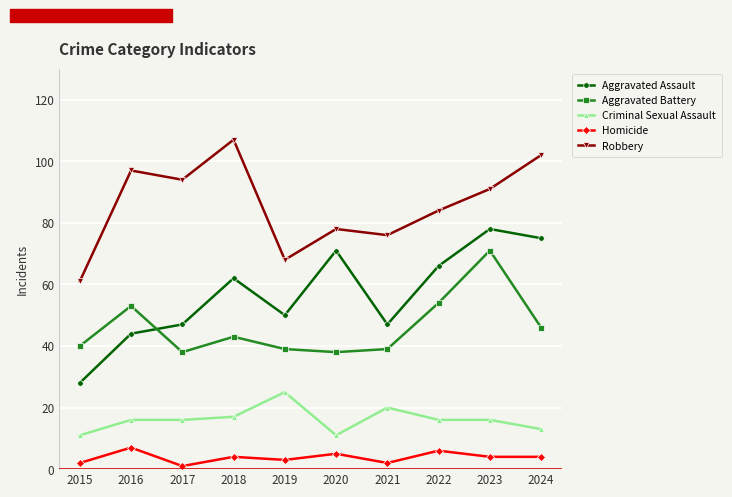

What are all the series names shown in the legend?

Aggravated Assault, Aggravated Battery, Criminal Sexual Assault, Homicide, Robbery